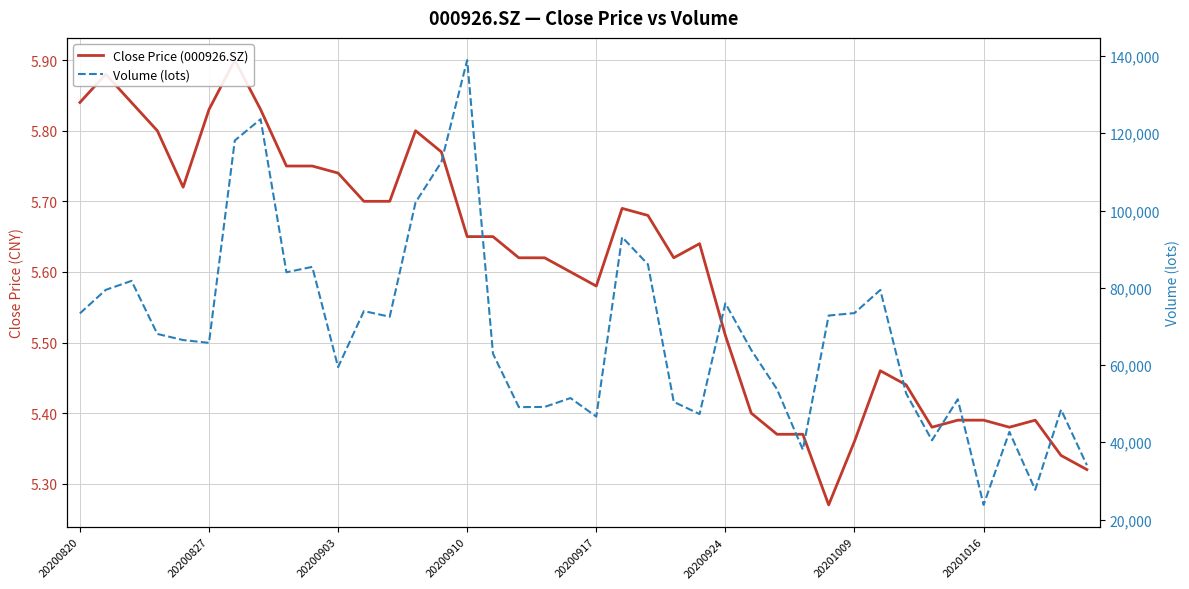

What is the value of the Close Price (000926.SZ) point at the 18th from the left?

5.6